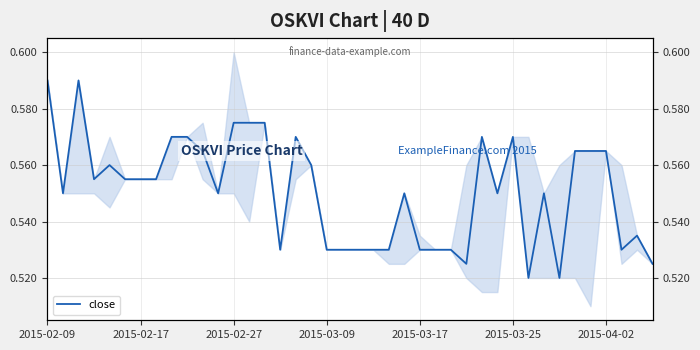

Is this an area chart (filled region under the line)?

No